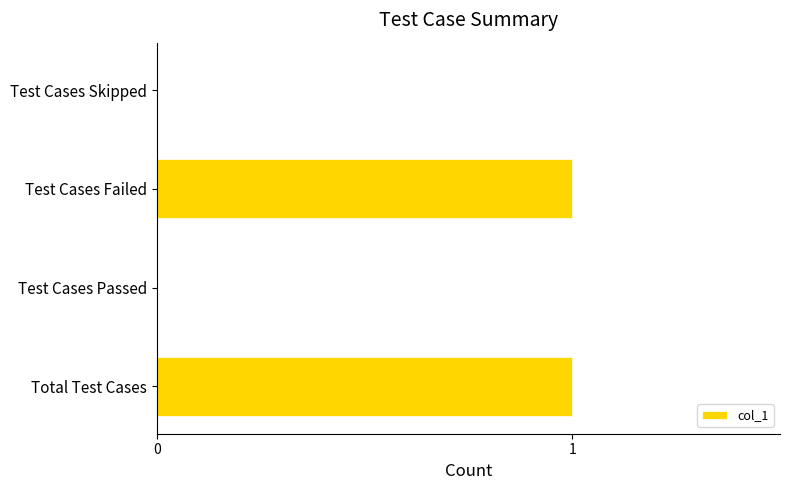

Is it true that the value at Test Cases Failed is 2?

False